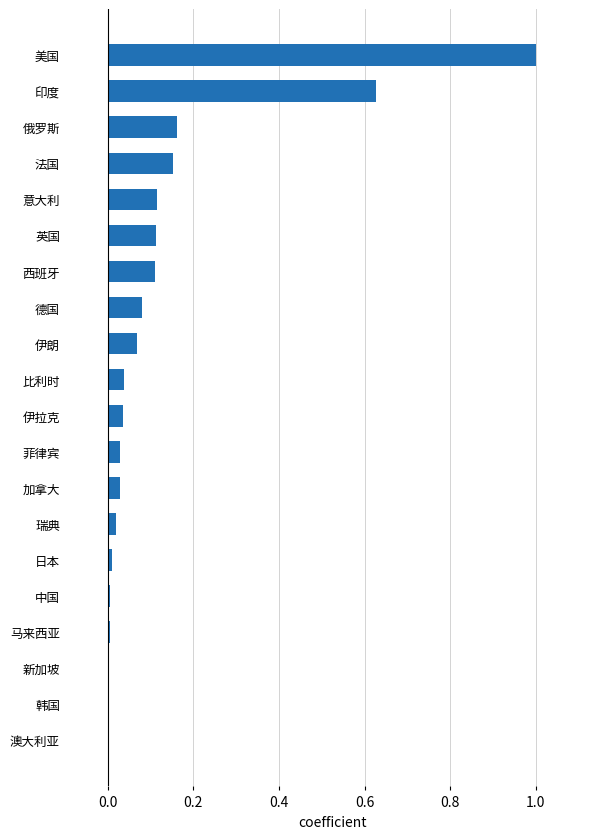

Between 法国 and 马来西亚, which is larger?

法国